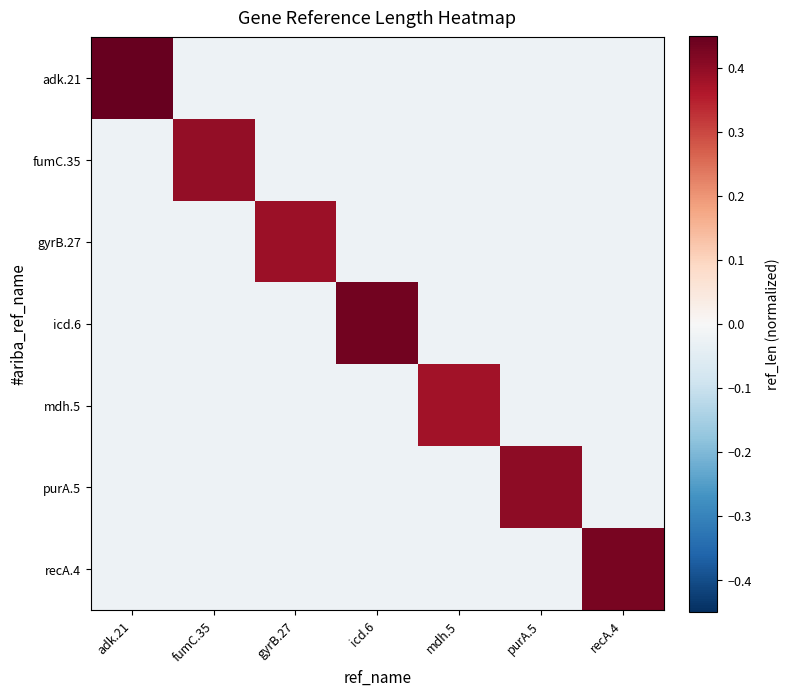

Reading left to right, what are all the values shown in this chart?

adk.21: adk.21=0.5	fumC.35=-0.0	gyrB.27=-0.0	icd.6=-0.0	mdh.5=-0.0	purA.5=-0.0	recA.4=-0.0
fumC.35: adk.21=-0.0	fumC.35=0.4	gyrB.27=-0.0	icd.6=-0.0	mdh.5=-0.0	purA.5=-0.0	recA.4=-0.0
gyrB.27: adk.21=-0.0	fumC.35=-0.0	gyrB.27=0.4	icd.6=-0.0	mdh.5=-0.0	purA.5=-0.0	recA.4=-0.0
icd.6: adk.21=-0.0	fumC.35=-0.0	gyrB.27=-0.0	icd.6=0.4	mdh.5=-0.0	purA.5=-0.0	recA.4=-0.0
mdh.5: adk.21=-0.0	fumC.35=-0.0	gyrB.27=-0.0	icd.6=-0.0	mdh.5=0.4	purA.5=-0.0	recA.4=-0.0
purA.5: adk.21=-0.0	fumC.35=-0.0	gyrB.27=-0.0	icd.6=-0.0	mdh.5=-0.0	purA.5=0.4	recA.4=-0.0
recA.4: adk.21=-0.0	fumC.35=-0.0	gyrB.27=-0.0	icd.6=-0.0	mdh.5=-0.0	purA.5=-0.0	recA.4=0.4